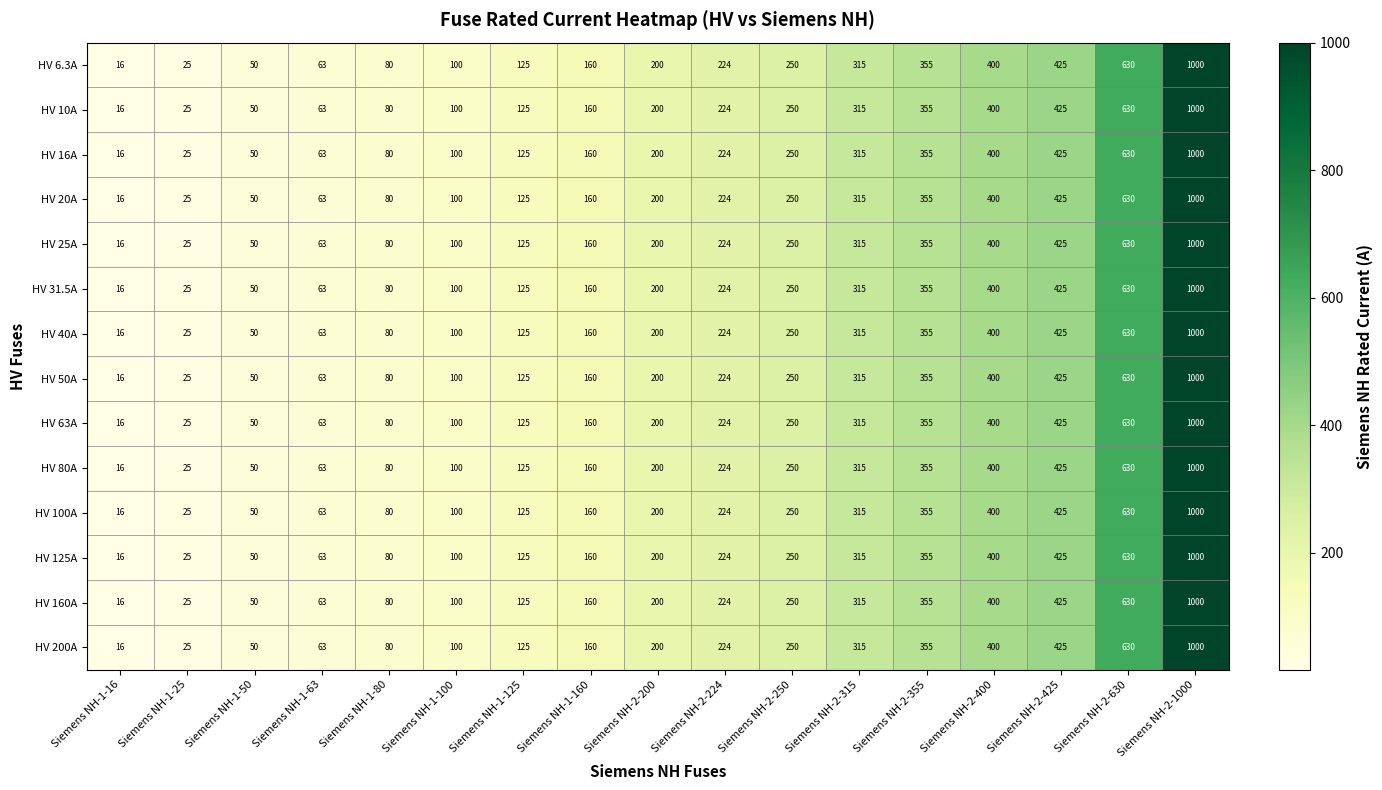

Is the value of HV 100A at Siemens NH-1-25 greater than the value of HV 200A at Siemens NH-1-63?

No